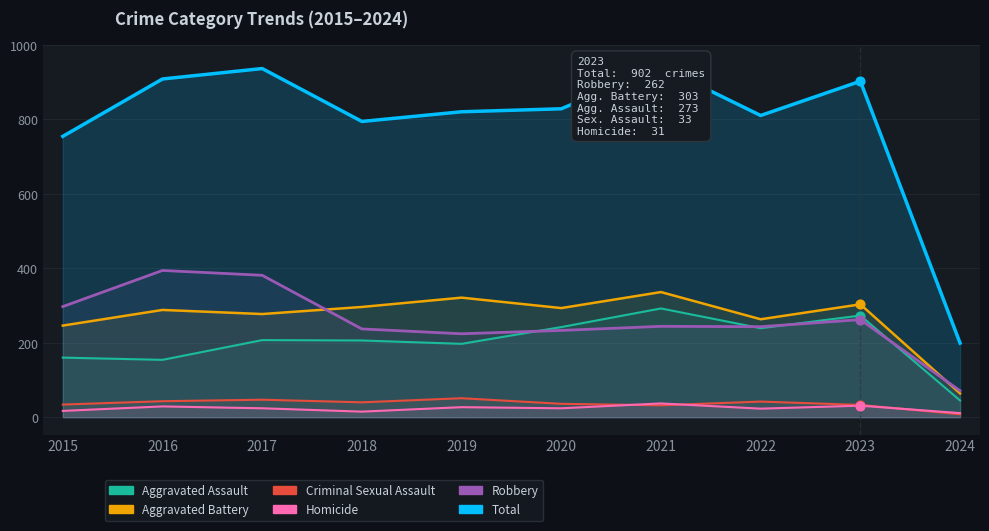

Which series has the largest total across all categories?

Total